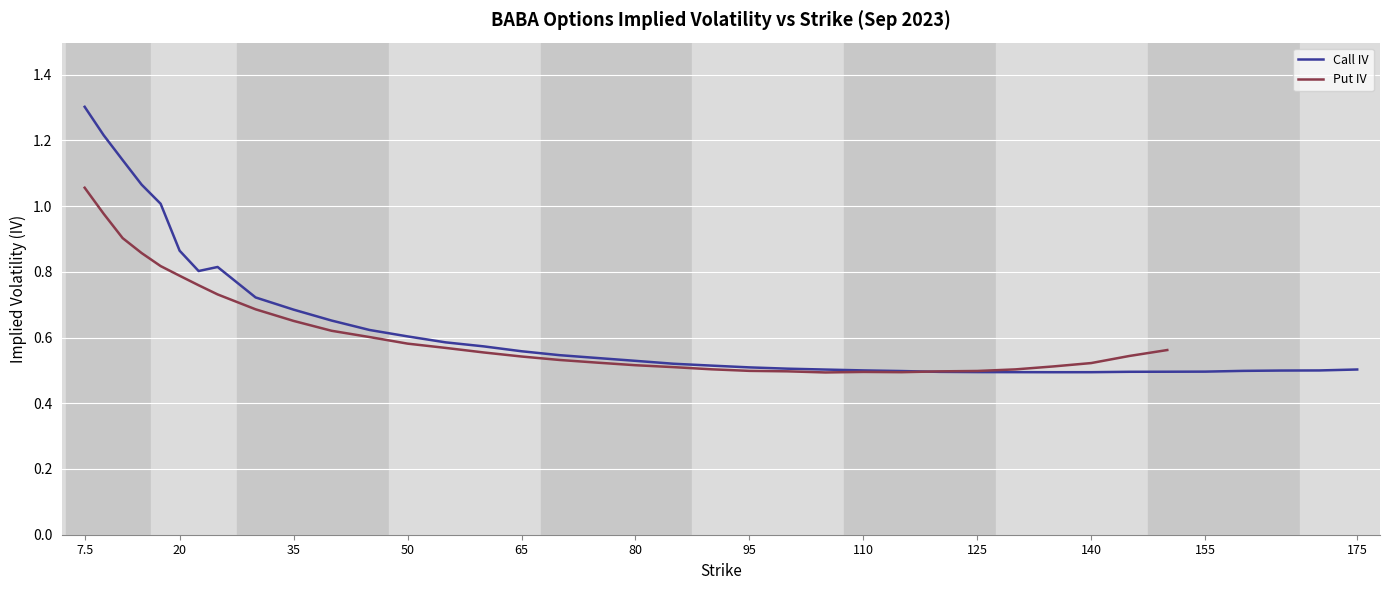

Rank the series by their maximum value, from highest to lowest.

Call IV, Put IV